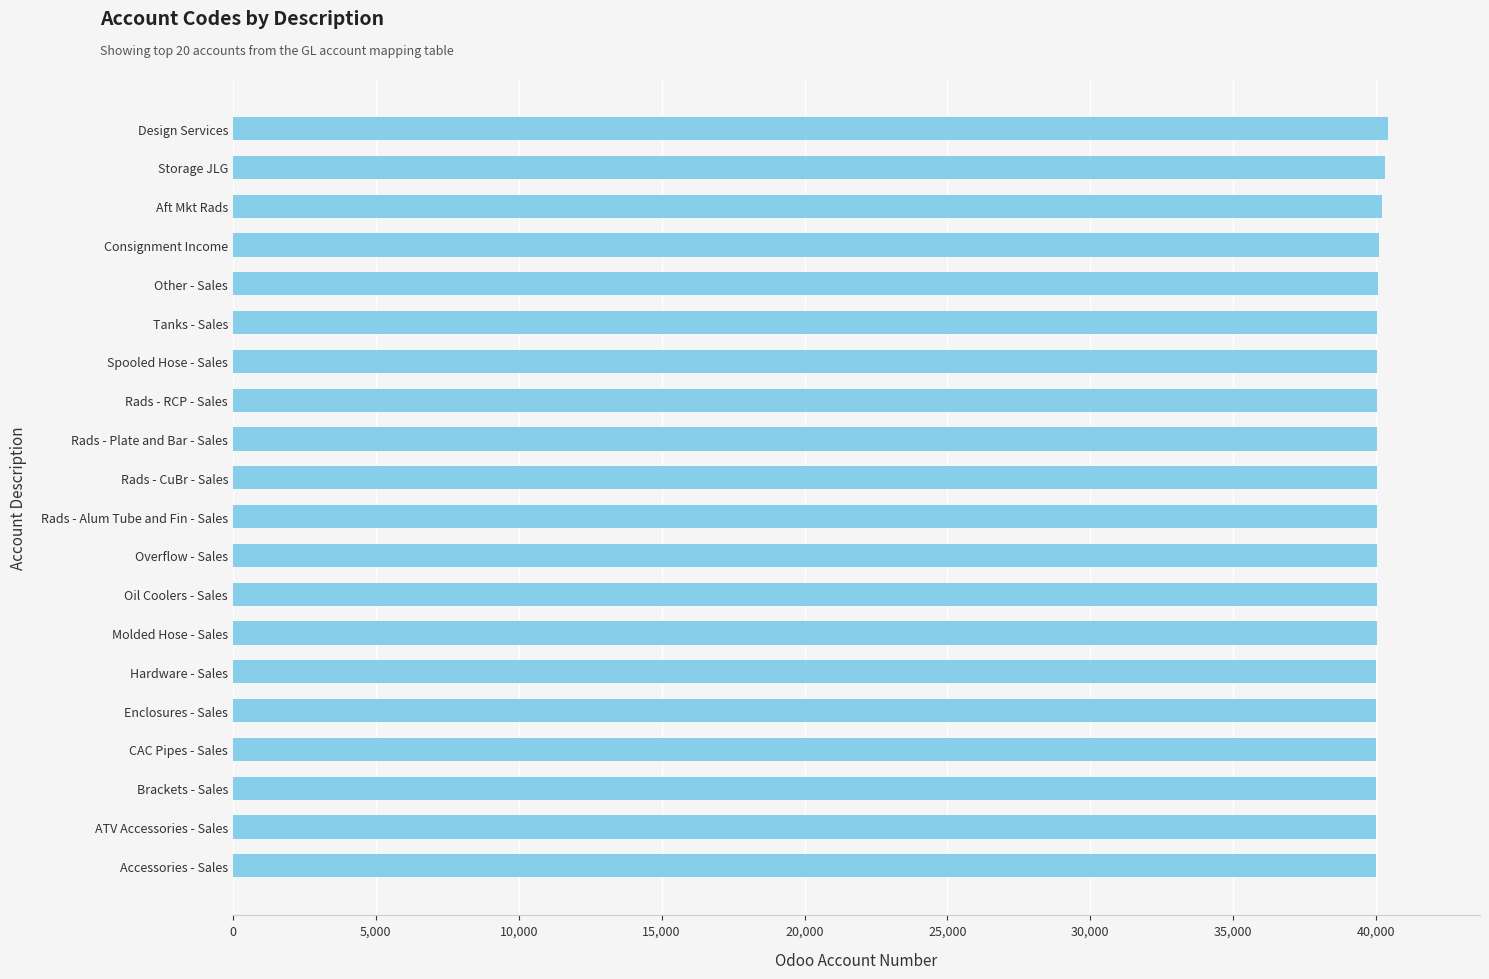

What is the smallest value displayed?

40002